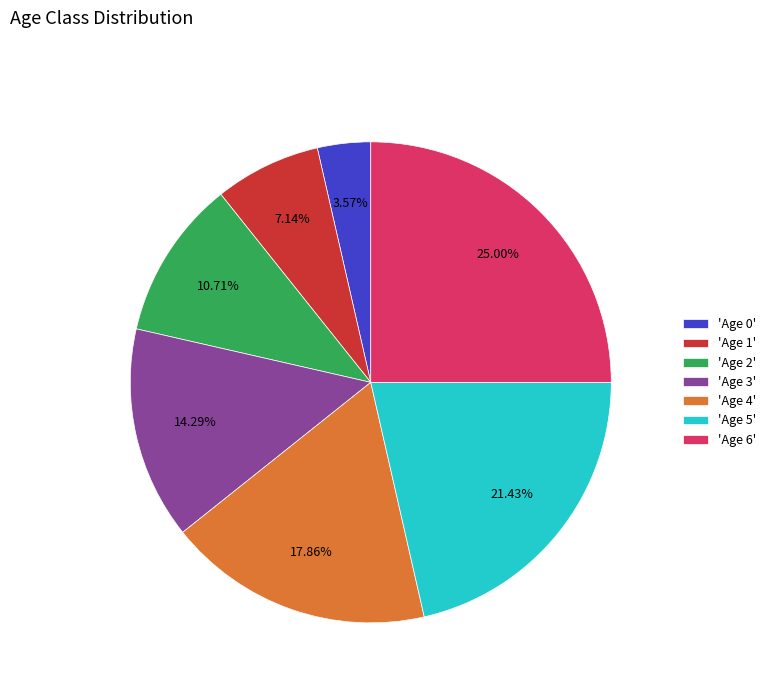

Do 'Age 6' and 'Age 0' together represent more than half of the pie?

No